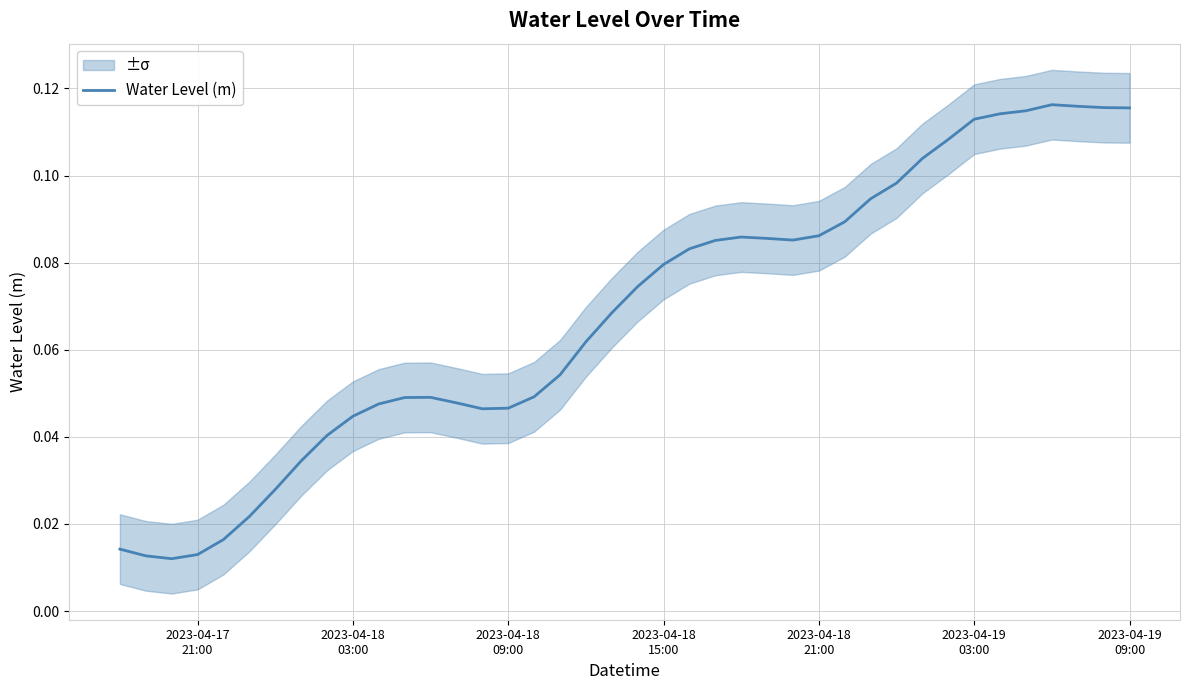

Does the chart display data point markers on the line(s)?

No